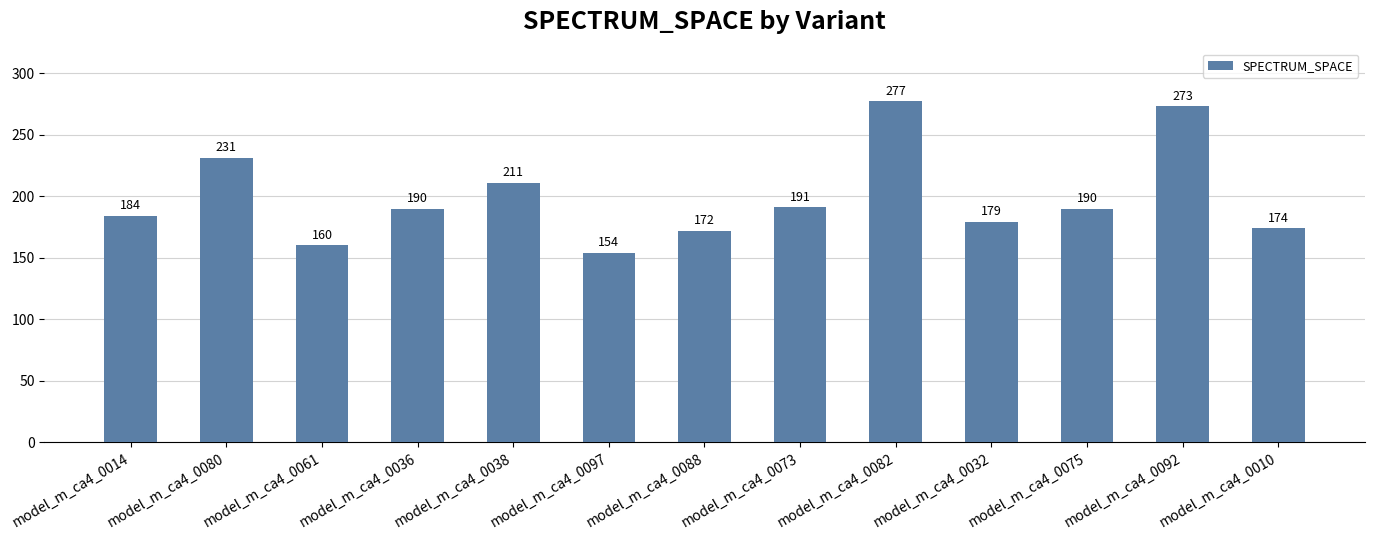

Reading left to right, list all the values displayed in this chart.

model_m_ca4_0014=184	model_m_ca4_0080=231	model_m_ca4_0061=160	model_m_ca4_0036=190	model_m_ca4_0038=211	model_m_ca4_0097=154	model_m_ca4_0088=172	model_m_ca4_0073=191	model_m_ca4_0082=277	model_m_ca4_0032=179	model_m_ca4_0075=190	model_m_ca4_0092=273	model_m_ca4_0010=174